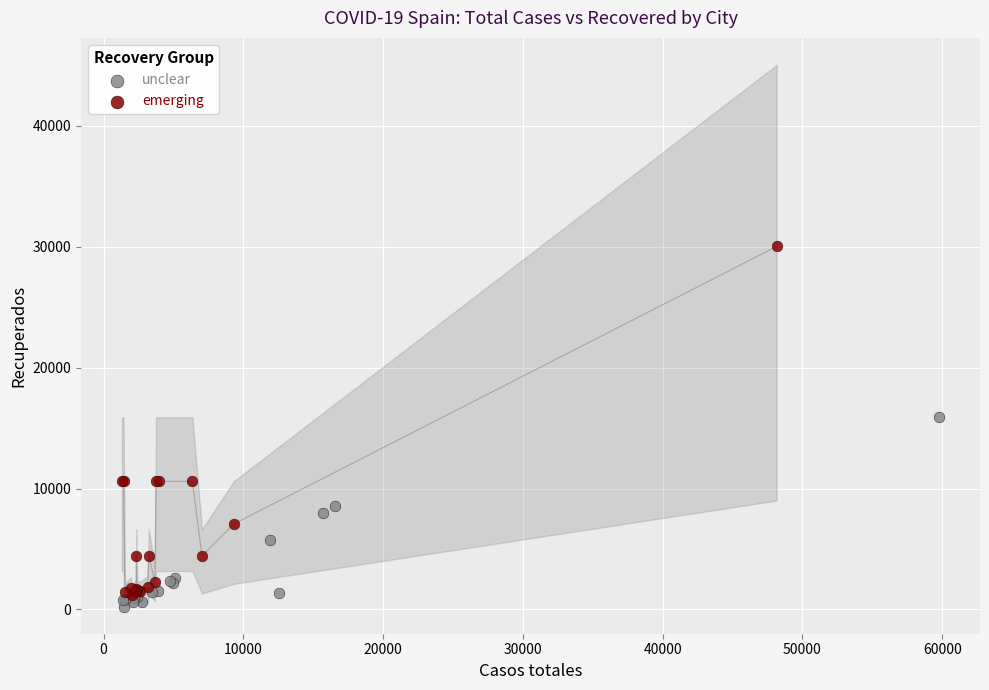

Which series reaches the maximum Y coordinate?

emerging